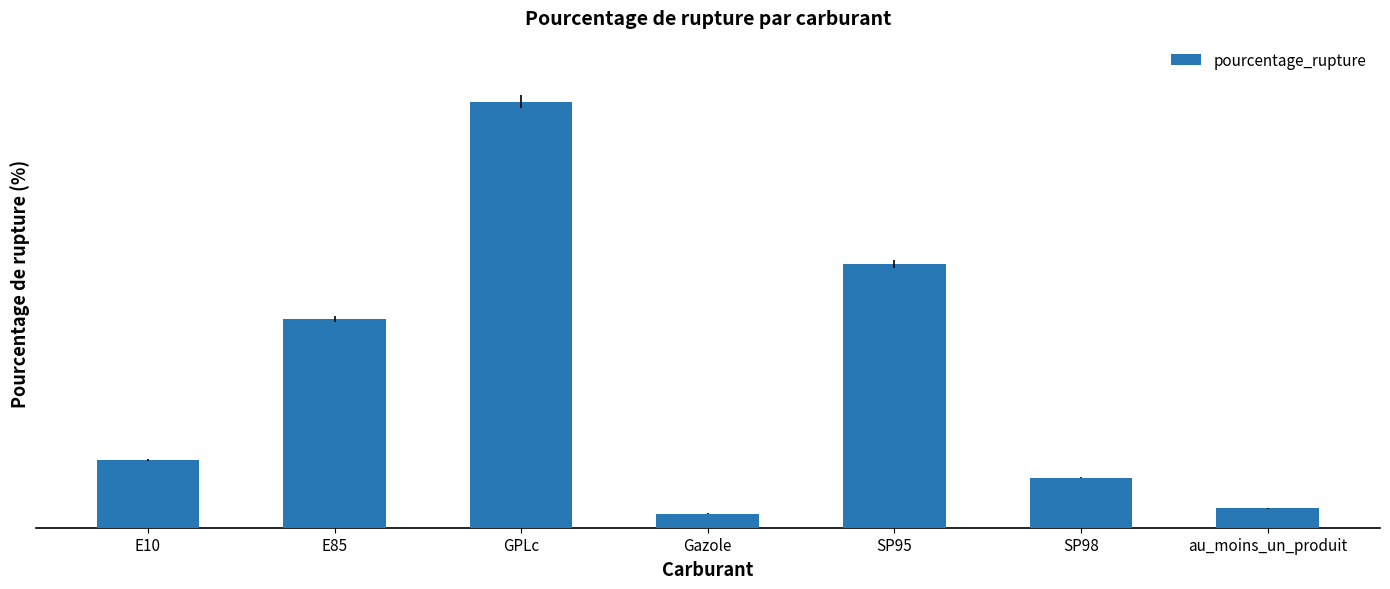

Where is the data nearest to the value 23?

E85